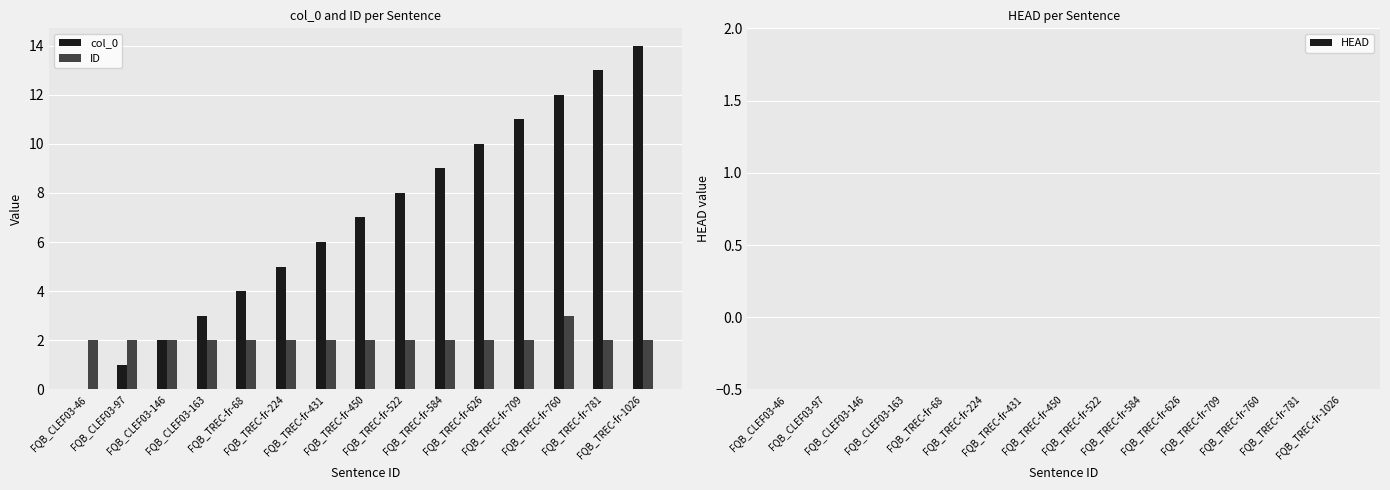

What is the sum of all ID values?

31